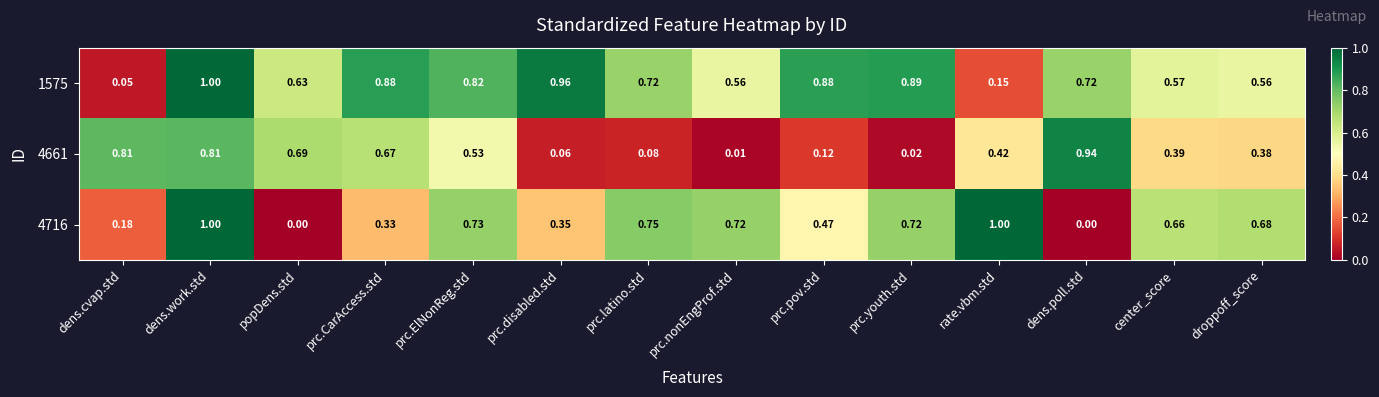

Which category has the lowest value in the 1575 series?

dens.cvap.std